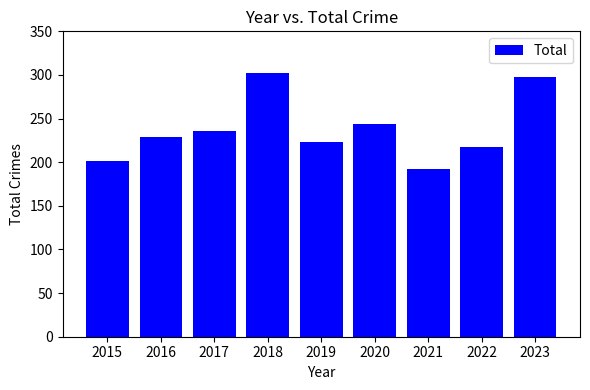

What is the difference between the maximum and minimum values?

110